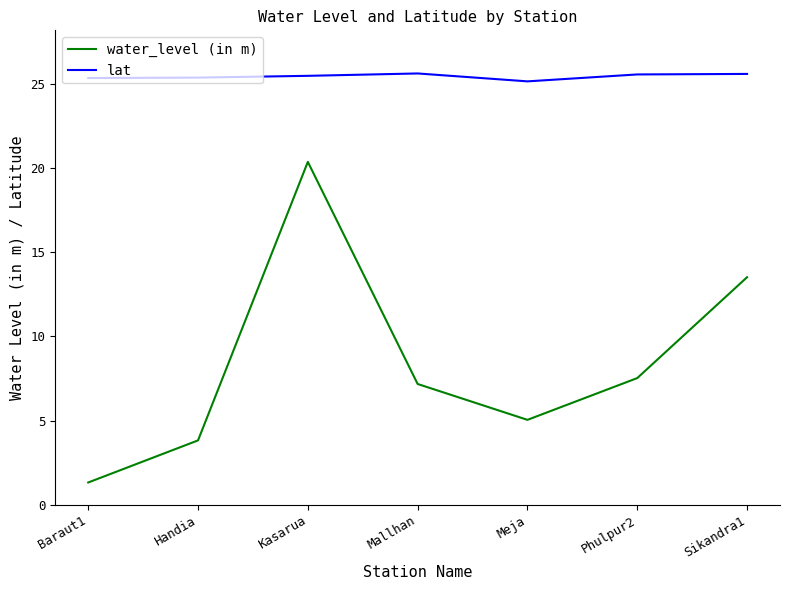

What is the sum of the water_level (in m) values at Kasarua and Phulpur2?

27.9